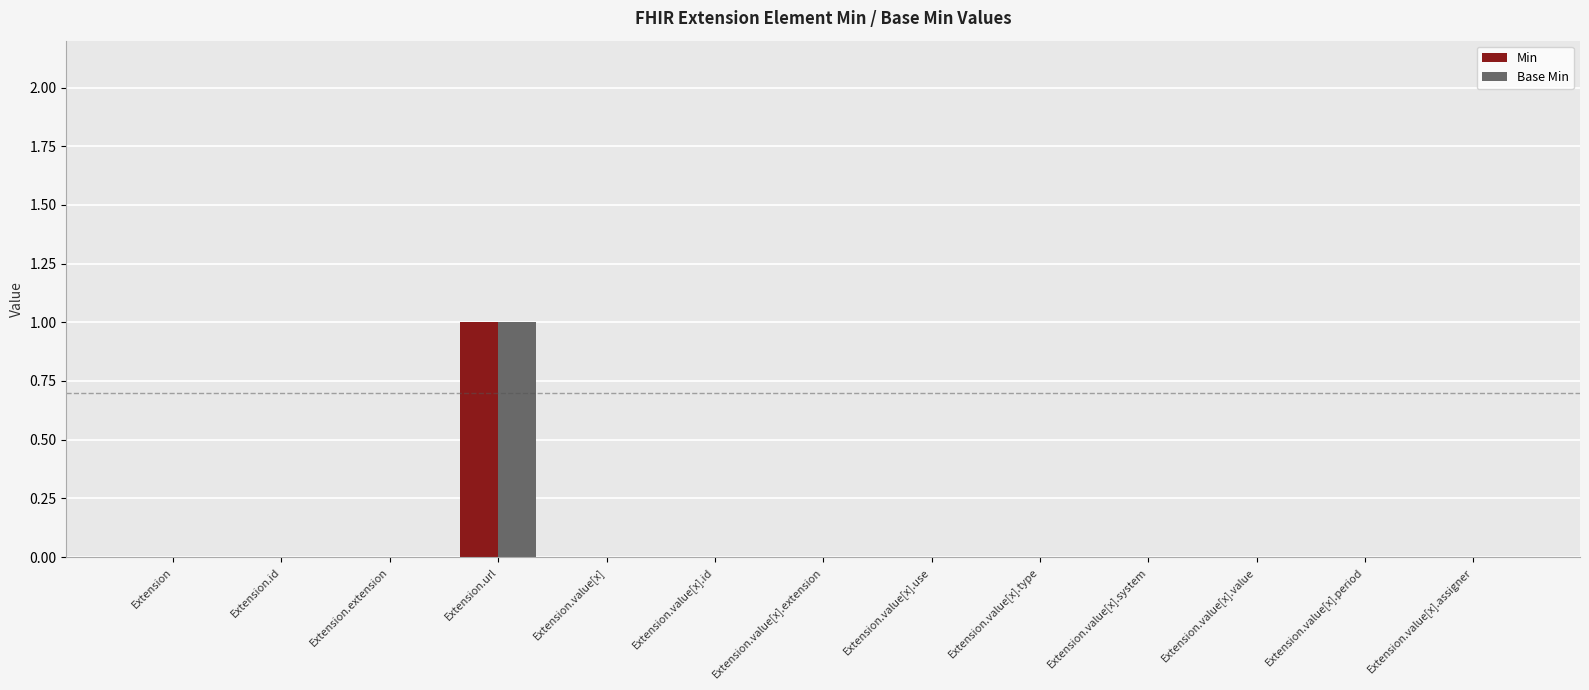

Reading right to left, transcribe all the data shown in this chart.

Min: Extension.value[x].assigner=0	Extension.value[x].period=0	Extension.value[x].value=0	Extension.value[x].system=0	Extension.value[x].type=0	Extension.value[x].use=0	Extension.value[x].extension=0	Extension.value[x].id=0	Extension.value[x]=0	Extension.url=1	Extension.extension=0	Extension.id=0	Extension=0
Base Min: Extension.value[x].assigner=0	Extension.value[x].period=0	Extension.value[x].value=0	Extension.value[x].system=0	Extension.value[x].type=0	Extension.value[x].use=0	Extension.value[x].extension=0	Extension.value[x].id=0	Extension.value[x]=0	Extension.url=1	Extension.extension=0	Extension.id=0	Extension=0